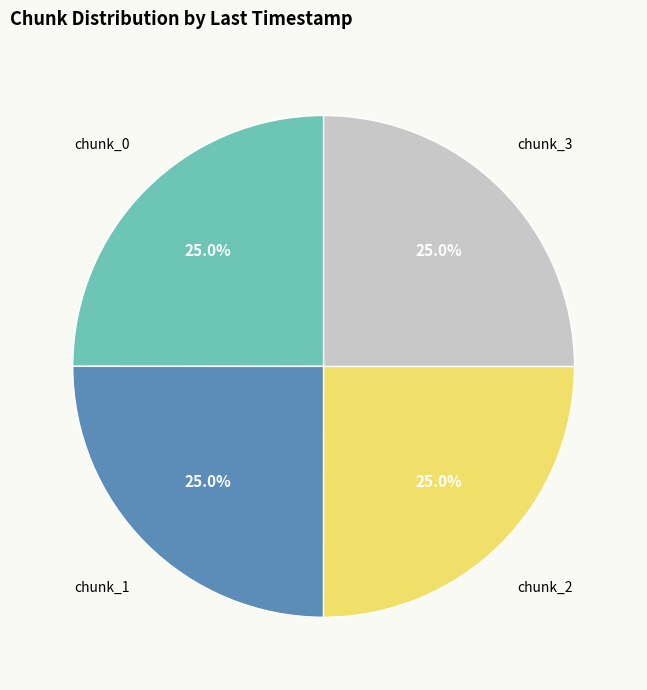

Is there any slice that represents more than half of the pie?

No